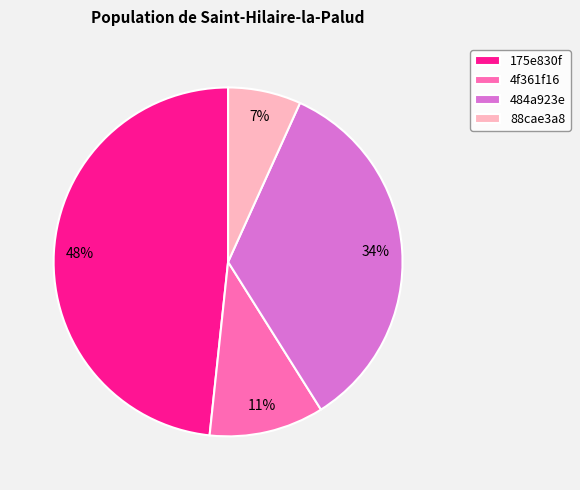

Does any single category account for the majority?

No